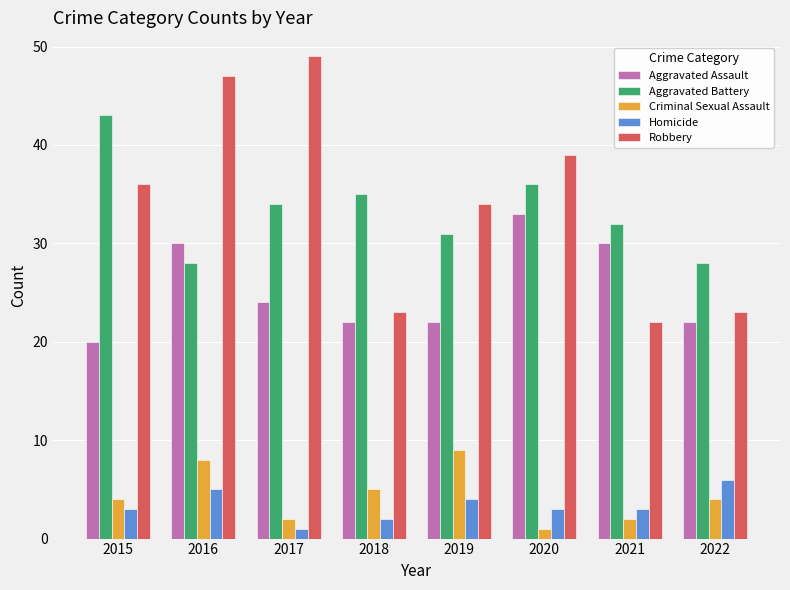

Reading right to left, transcribe all the data shown in this chart.

Aggravated Assault: 2022=22	2021=30	2020=33	2019=22	2018=22	2017=24	2016=30	2015=20
Aggravated Battery: 2022=28	2021=32	2020=36	2019=31	2018=35	2017=34	2016=28	2015=43
Criminal Sexual Assault: 2022=4	2021=2	2020=1	2019=9	2018=5	2017=2	2016=8	2015=4
Homicide: 2022=6	2021=3	2020=3	2019=4	2018=2	2017=1	2016=5	2015=3
Robbery: 2022=23	2021=22	2020=39	2019=34	2018=23	2017=49	2016=47	2015=36